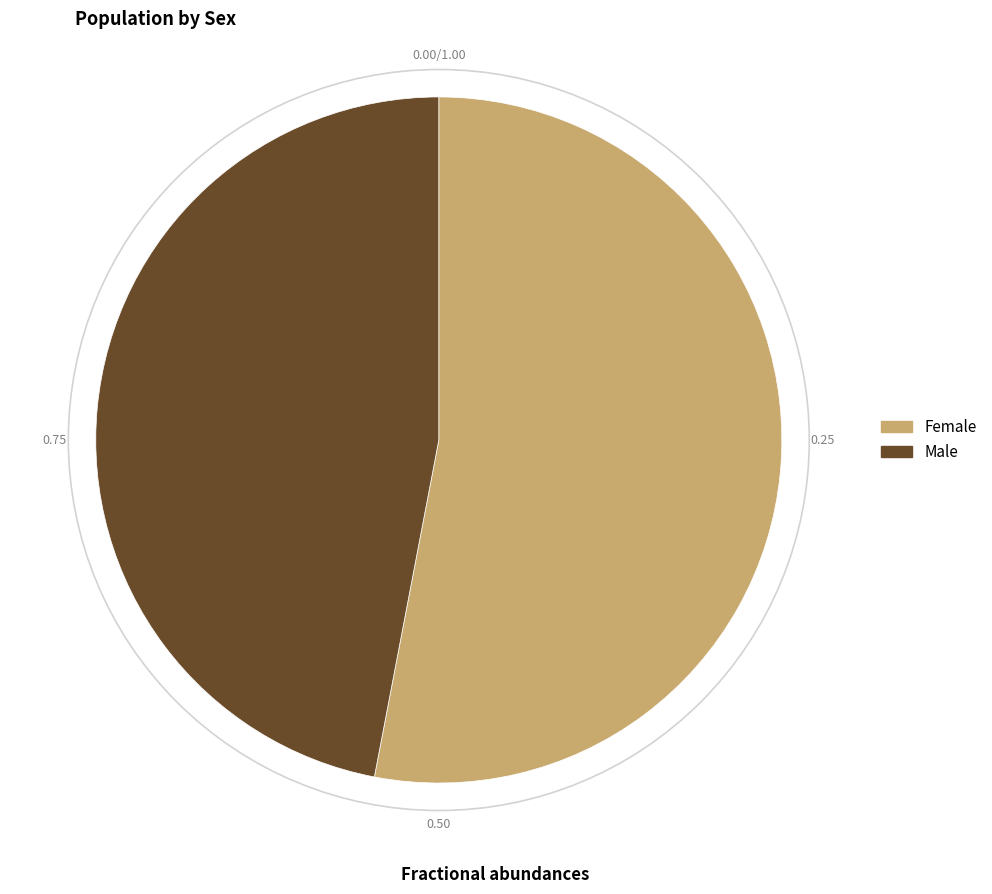

Rank the categories by value from lowest to highest.

Male, Female